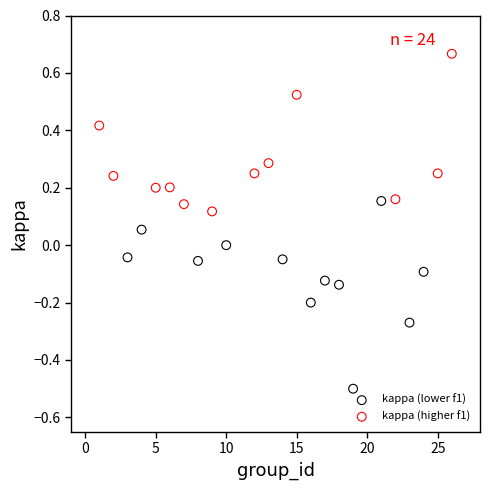

What are all the series names shown in the legend?

kappa (lower f1), kappa (higher f1)